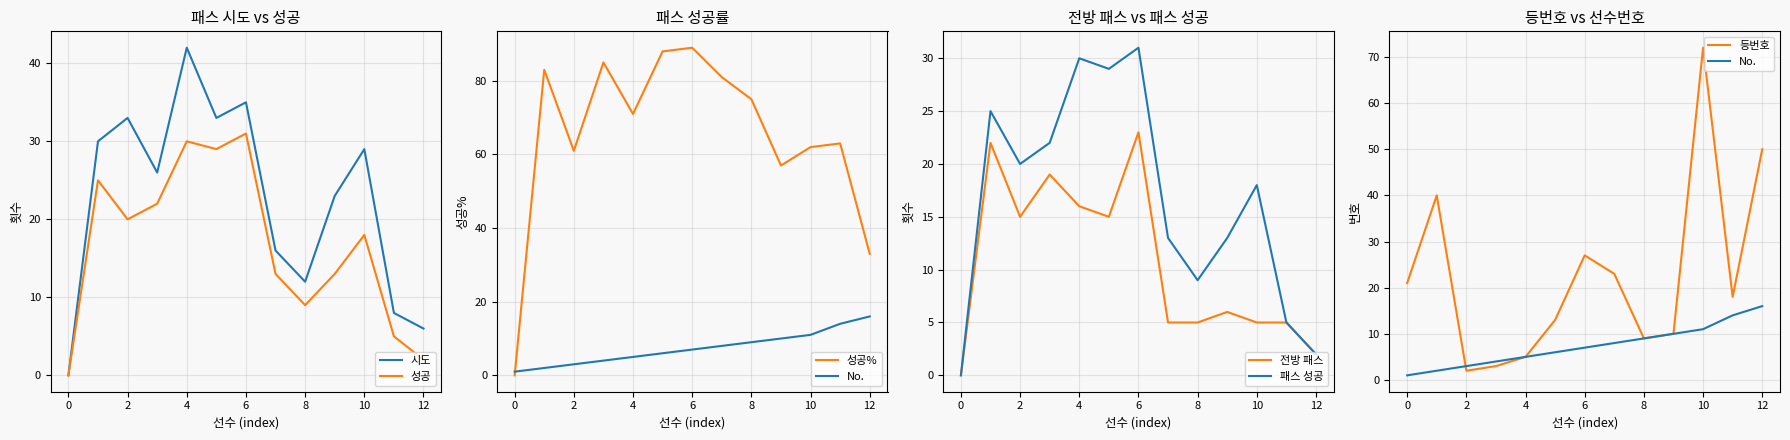

What value does the 성공 series have at 4, to the nearest 10?

30